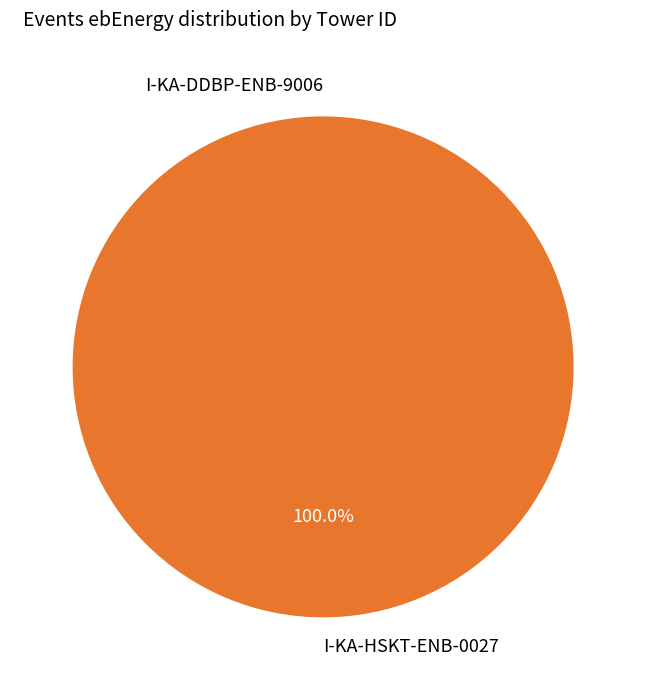

Which category has the biggest portion of the pie?

I-KA-HSKT-ENB-0027